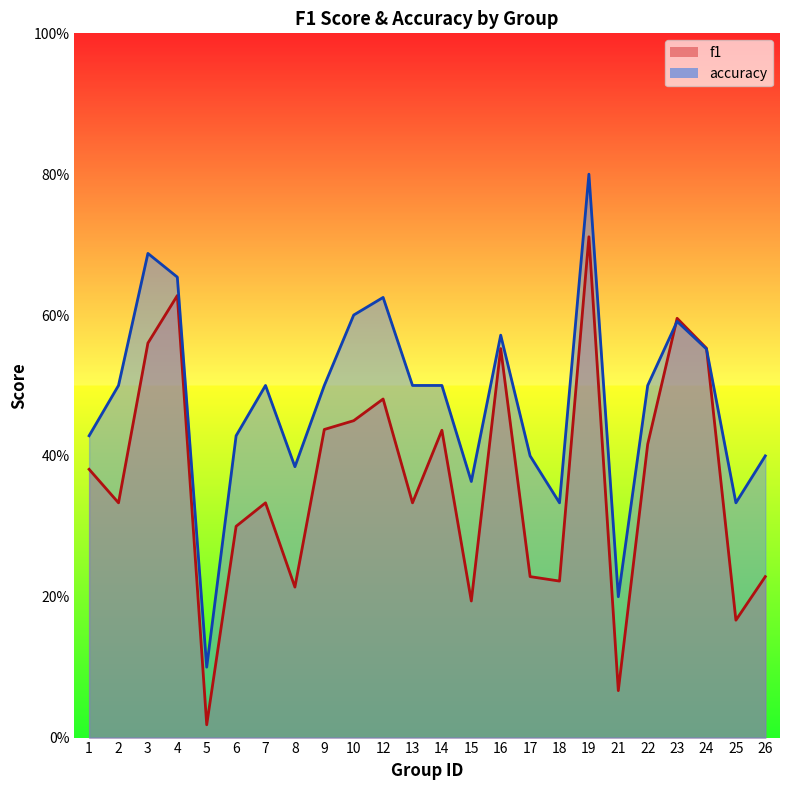

What is the value of the accuracy point at the 19th from the left?

0.2